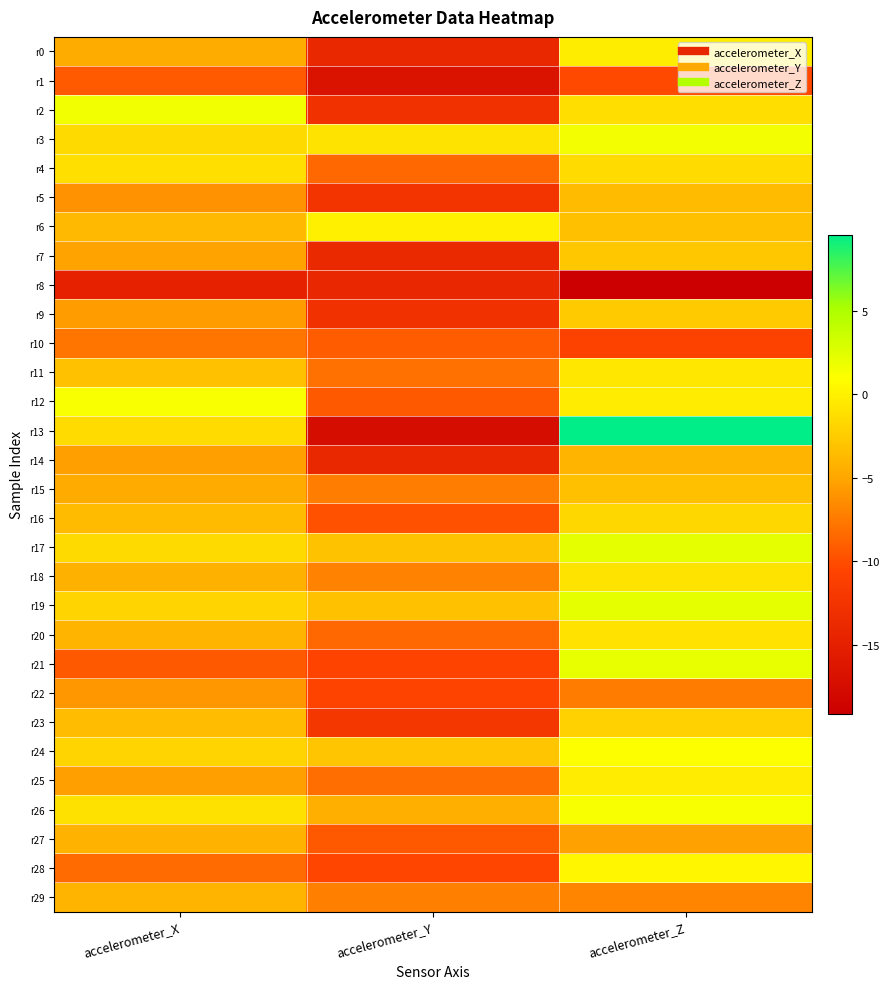

Which category has the lowest value across all series?

accelerometer_Z